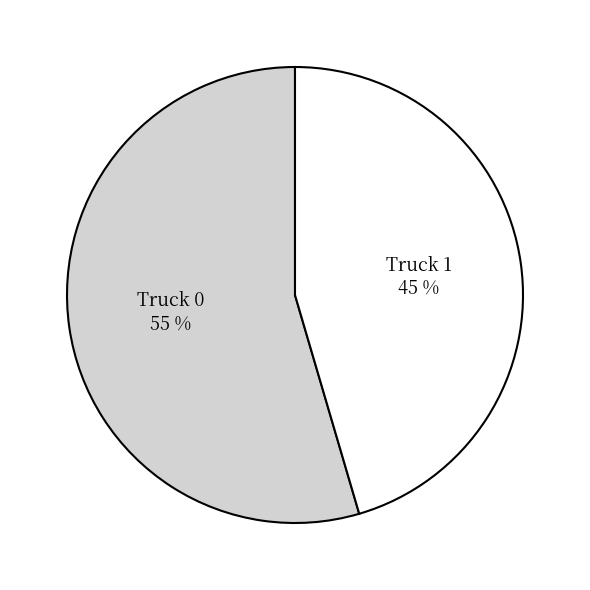

To the nearest percent, what portion does Truck 0 represent?

55%